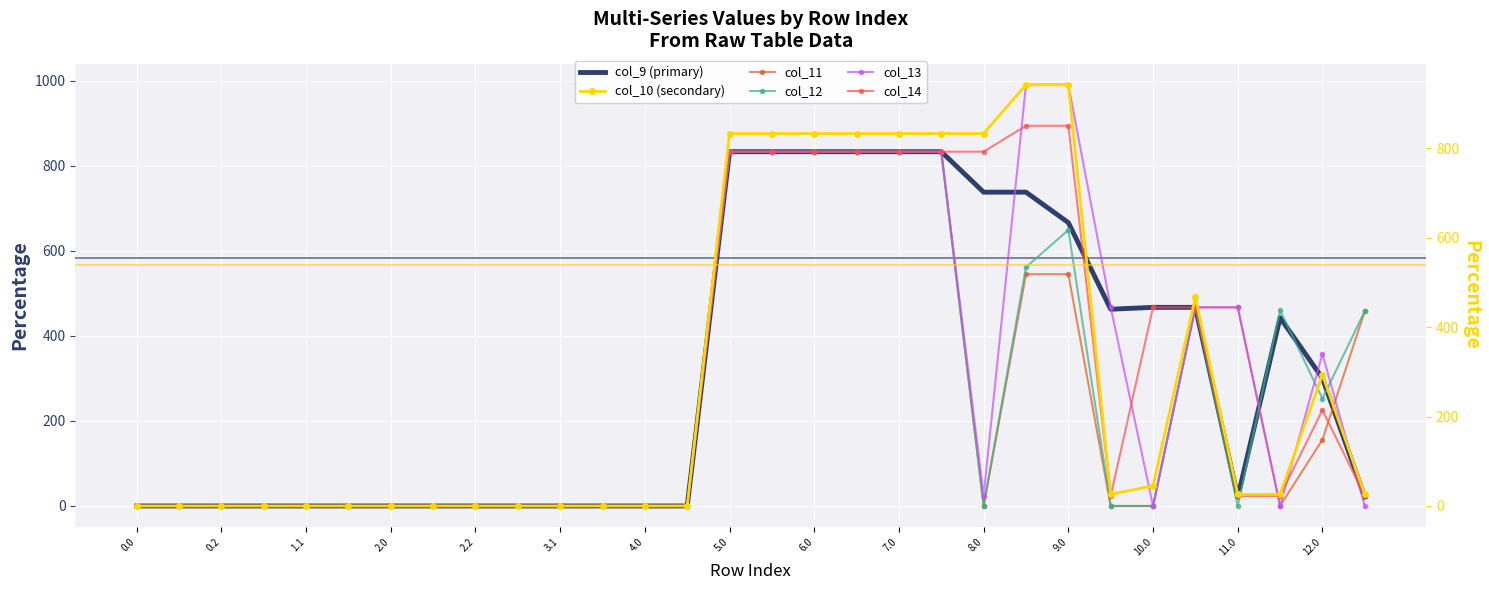

How many series are shown in this chart?

6